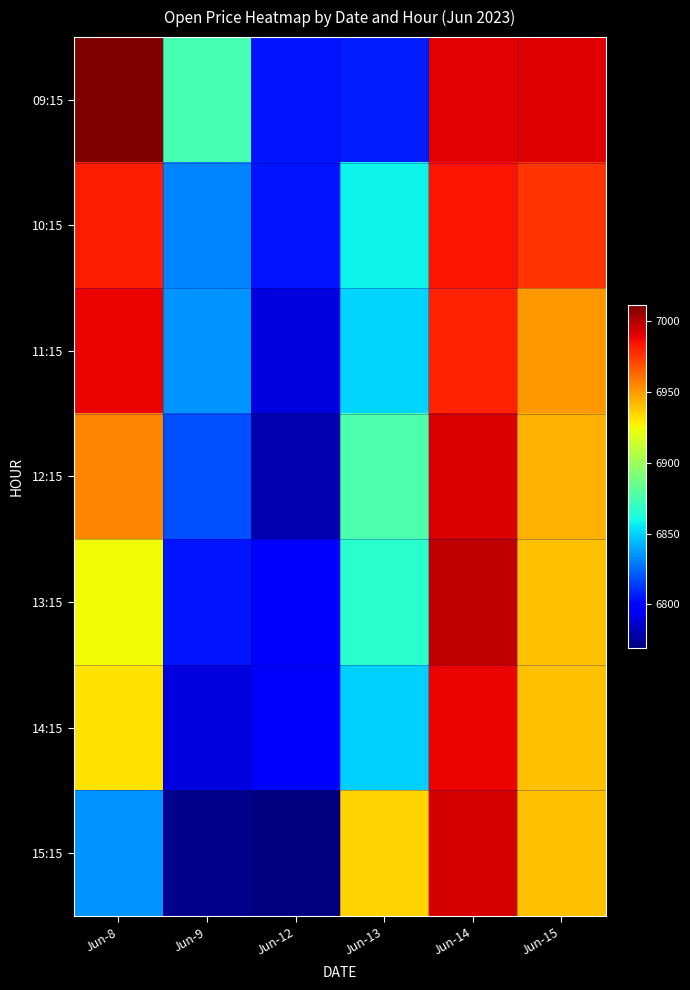

Reading left to right, what are all the values shown in this chart?

09:15: Jun-8=7011.6	Jun-9=6875.0	Jun-12=6804.9	Jun-13=6807.0	Jun-14=6989.9	Jun-15=6991.7
10:15: Jun-8=6982.0	Jun-9=6831.4	Jun-12=6805.1	Jun-13=6857.3	Jun-14=6984.9	Jun-15=6975.9
11:15: Jun-8=6988.5	Jun-9=6835.1	Jun-12=6790.0	Jun-13=6850.1	Jun-14=6980.7	Jun-15=6951.0
12:15: Jun-8=6955.7	Jun-9=6819.1	Jun-12=6780.4	Jun-13=6876.2	Jun-14=6992.2	Jun-15=6944.1
13:15: Jun-8=6925.2	Jun-9=6804.9	Jun-12=6798.6	Jun-13=6866.6	Jun-14=6997.9	Jun-15=6939.8
14:15: Jun-8=6932.0	Jun-9=6789.6	Jun-12=6798.8	Jun-13=6849.6	Jun-14=6988.0	Jun-15=6939.8
15:15: Jun-8=6835.1	Jun-9=6772.1	Jun-12=6769.2	Jun-13=6934.9	Jun-14=6993.2	Jun-15=6939.8